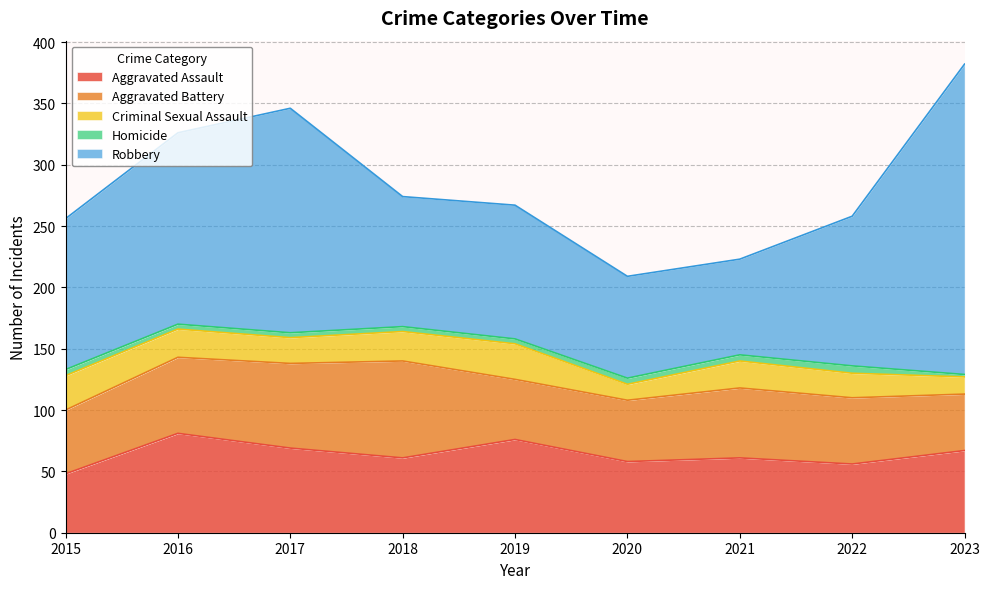

What value does the Robbery series have at 2017?

183